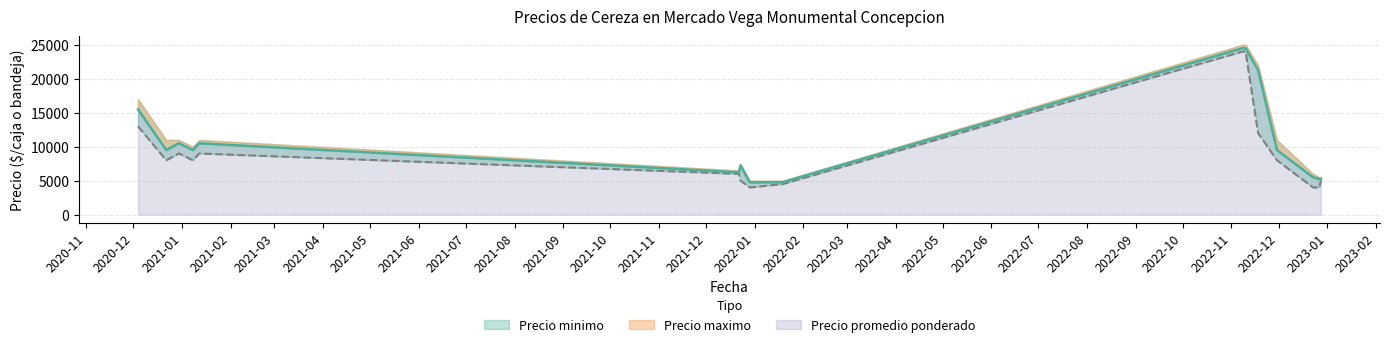

Between 2021-01-12 and 2022-12-27, which series saw the biggest shift?

Precio maximo